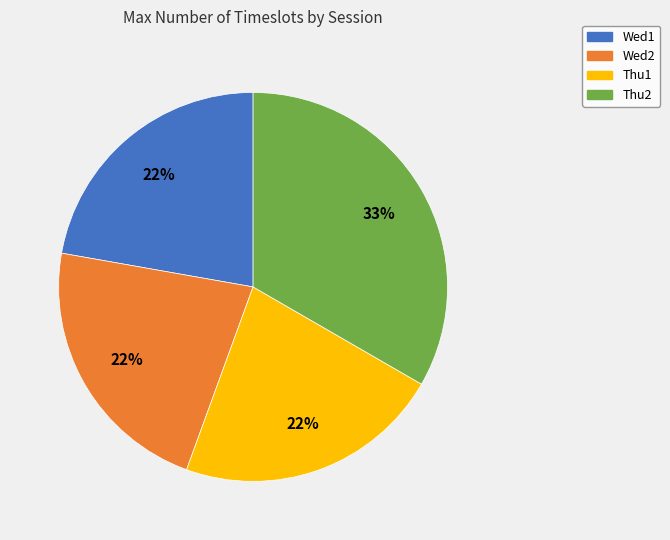

Combined, do Wed2 and Thu2 account for over 50%?

Yes